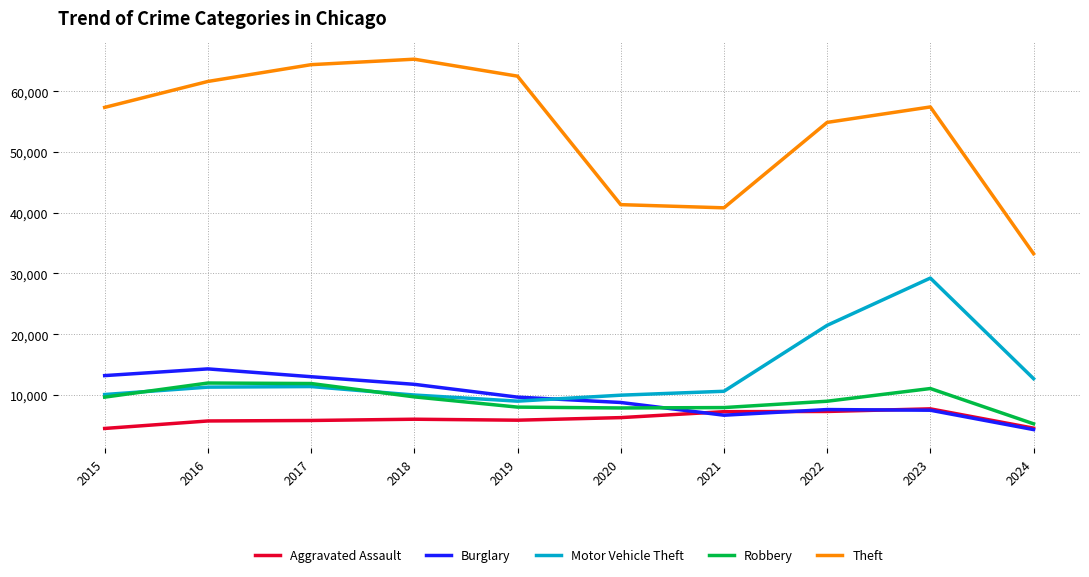

Does the chart have visible grid lines?

Yes